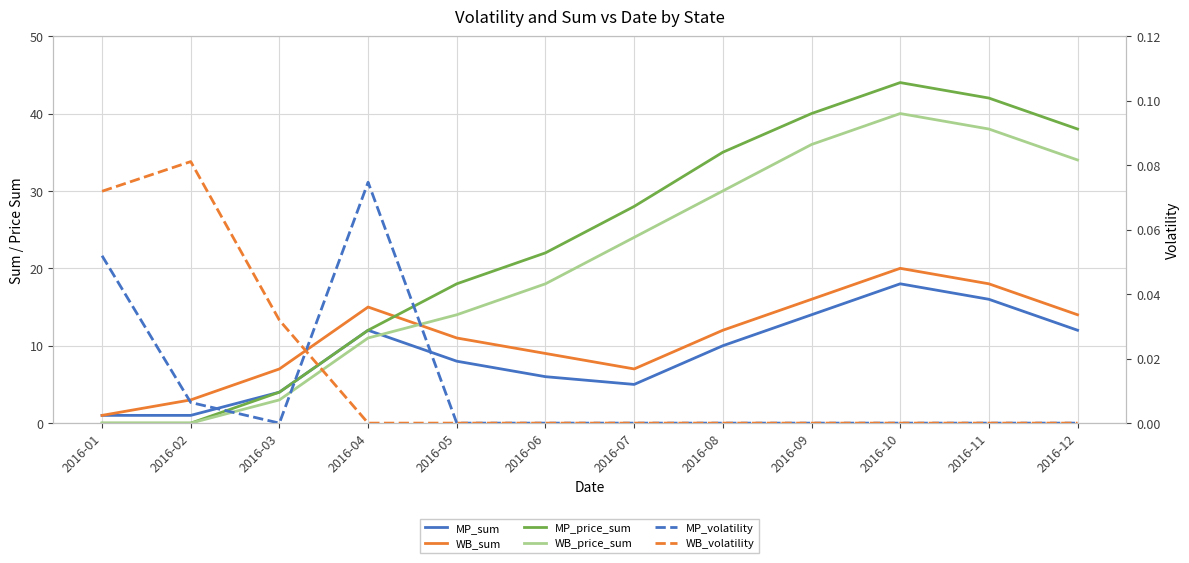

What is the average value of the WB_price_sum series?

20.7